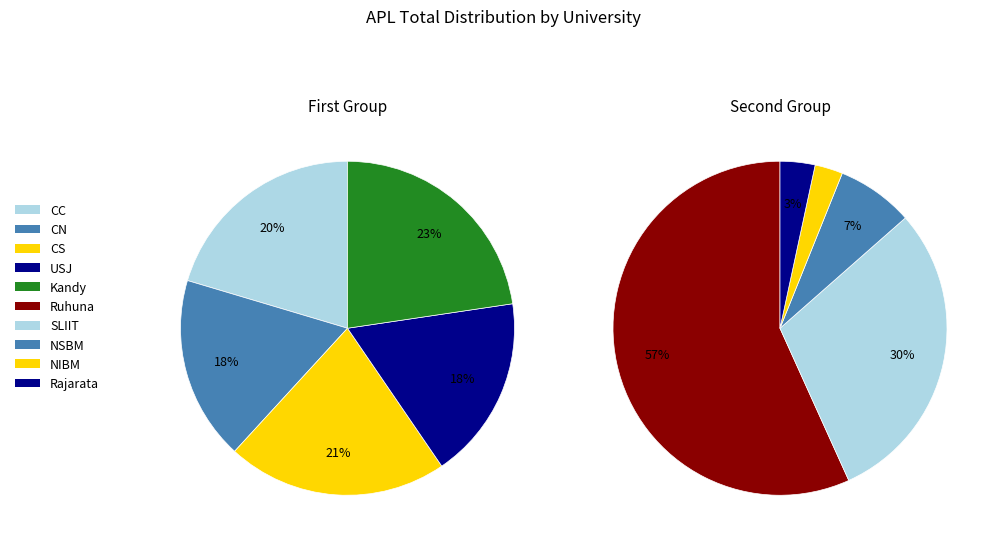

How many segments does this pie chart have?

10